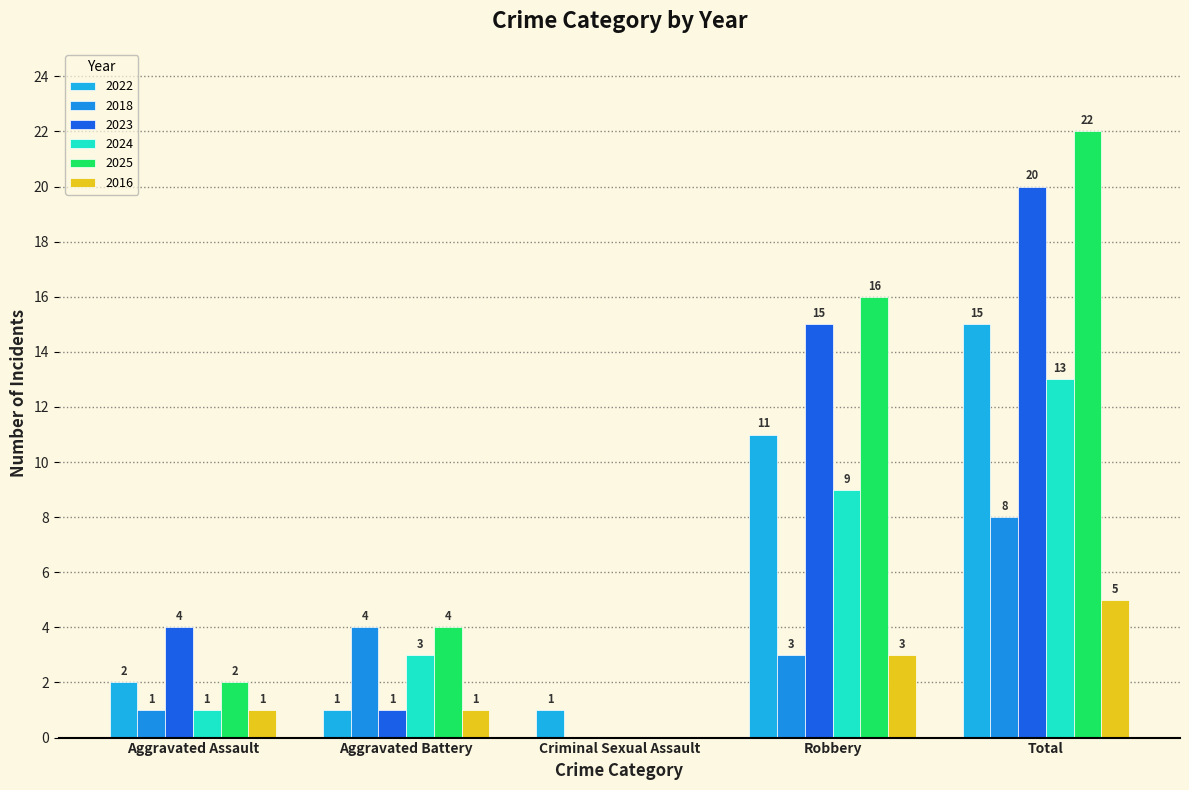

Count the number of categories in the chart.

5